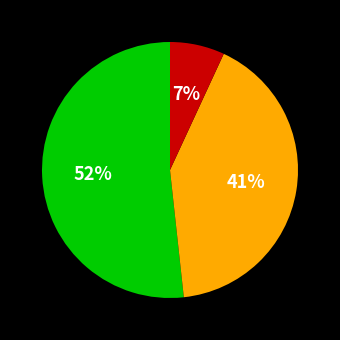

To the nearest percent, what is the difference between the largest and smallest slice percentages?

45%